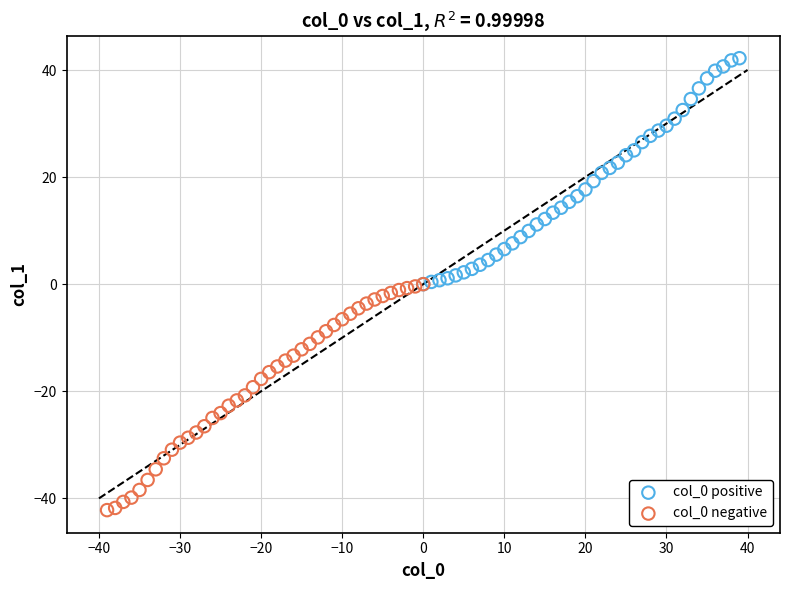

Which series reaches the maximum Y coordinate?

col_0 positive